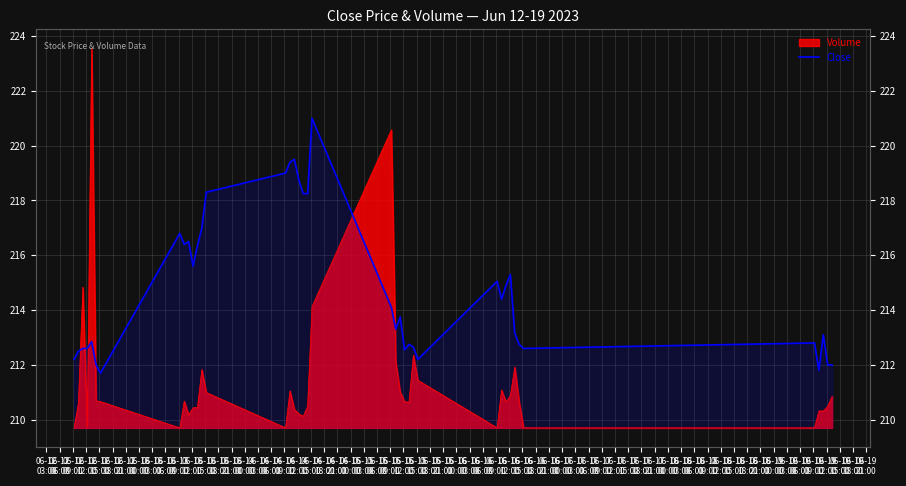

What position from the left is 06-13
18:00?

14